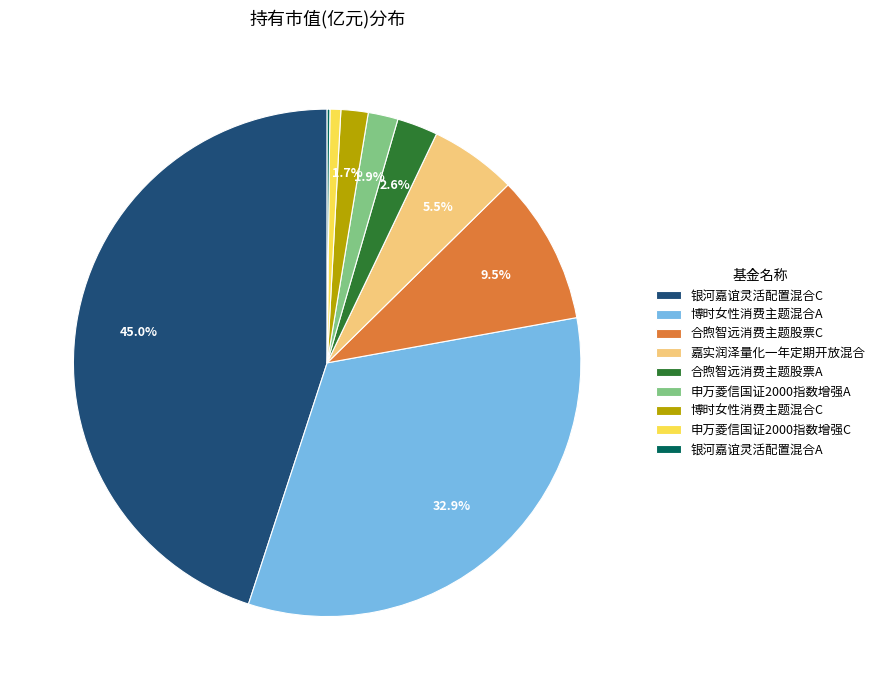

To the nearest percent, what percentage of the pie is 博时女性消费主题混合C?

2%